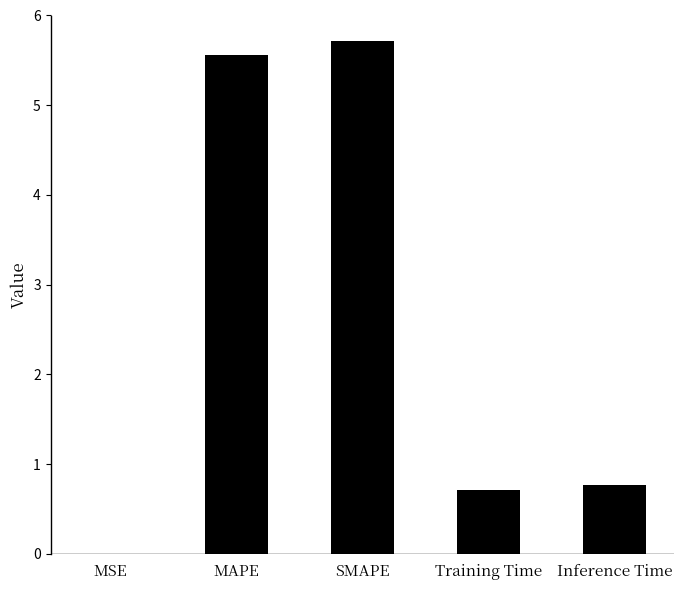

Which has a higher value, Training Time or MSE?

Training Time